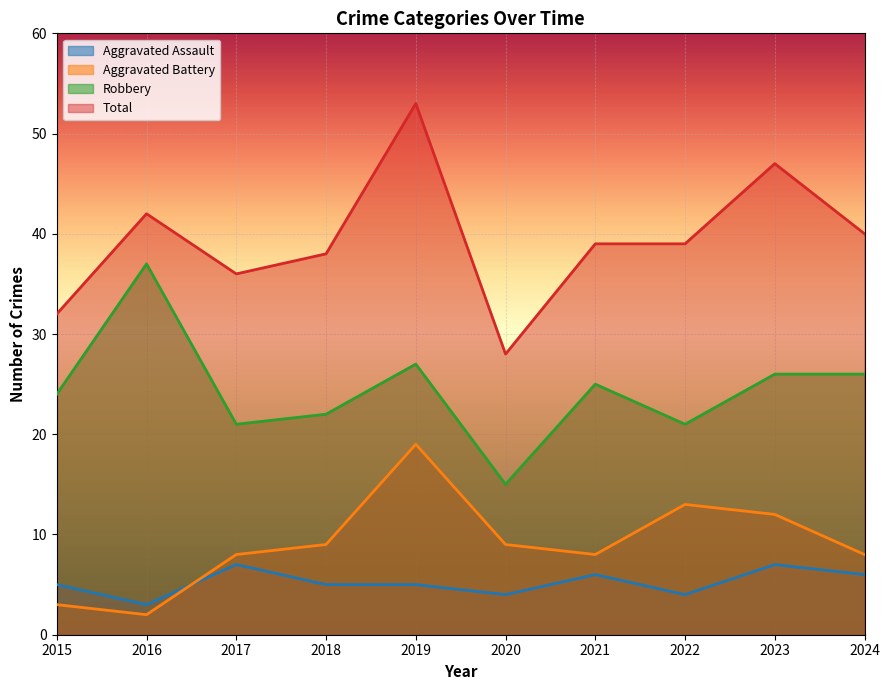

The Total series shows 64 at 2021. True or false?

False